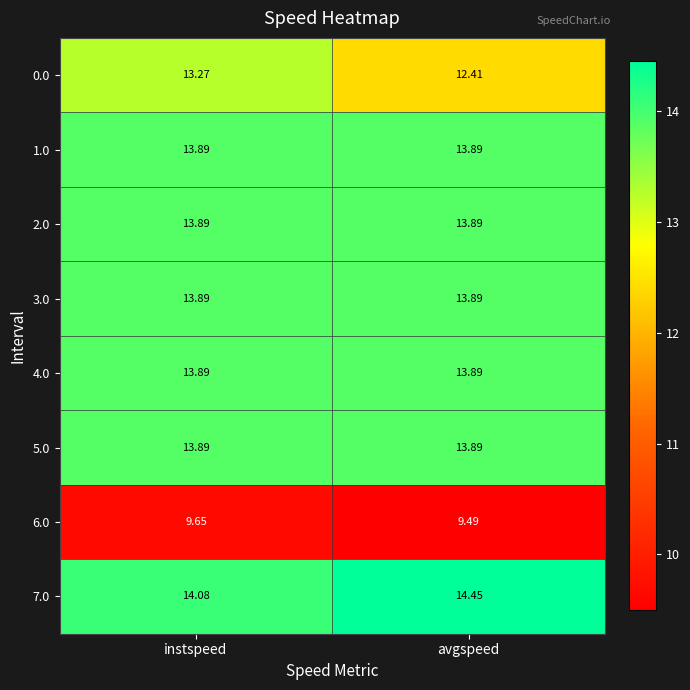

Where is 0.0 nearest to the value 12?

avgspeed